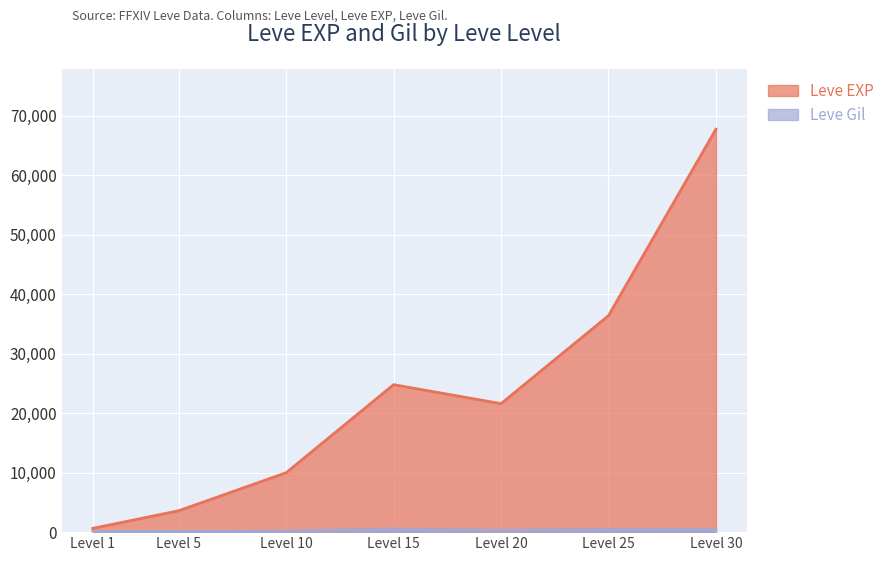

List the labels in order of Leve EXP value, largest first.

Level 30, Level 25, Level 15, Level 20, Level 10, Level 5, Level 1